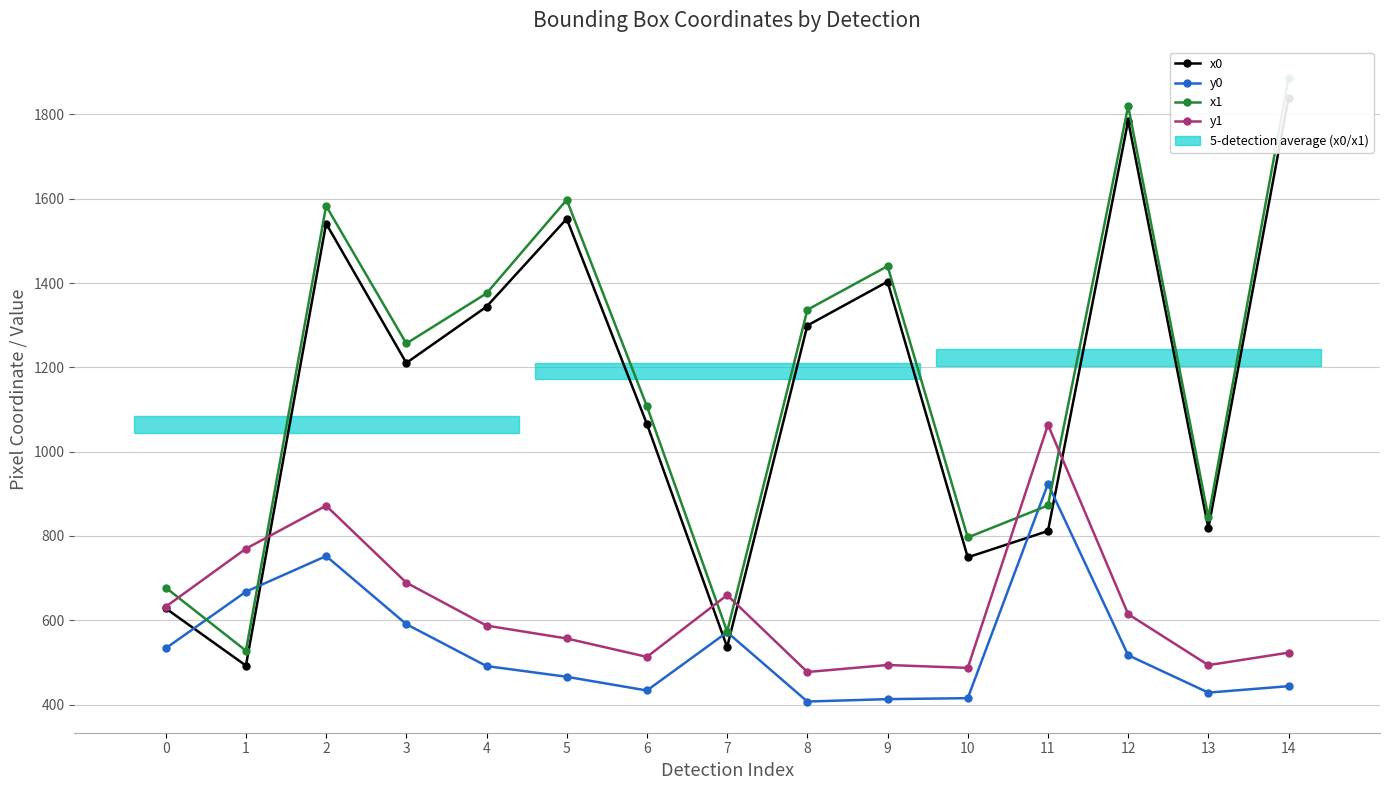

How many lines are shown in the chart?

4